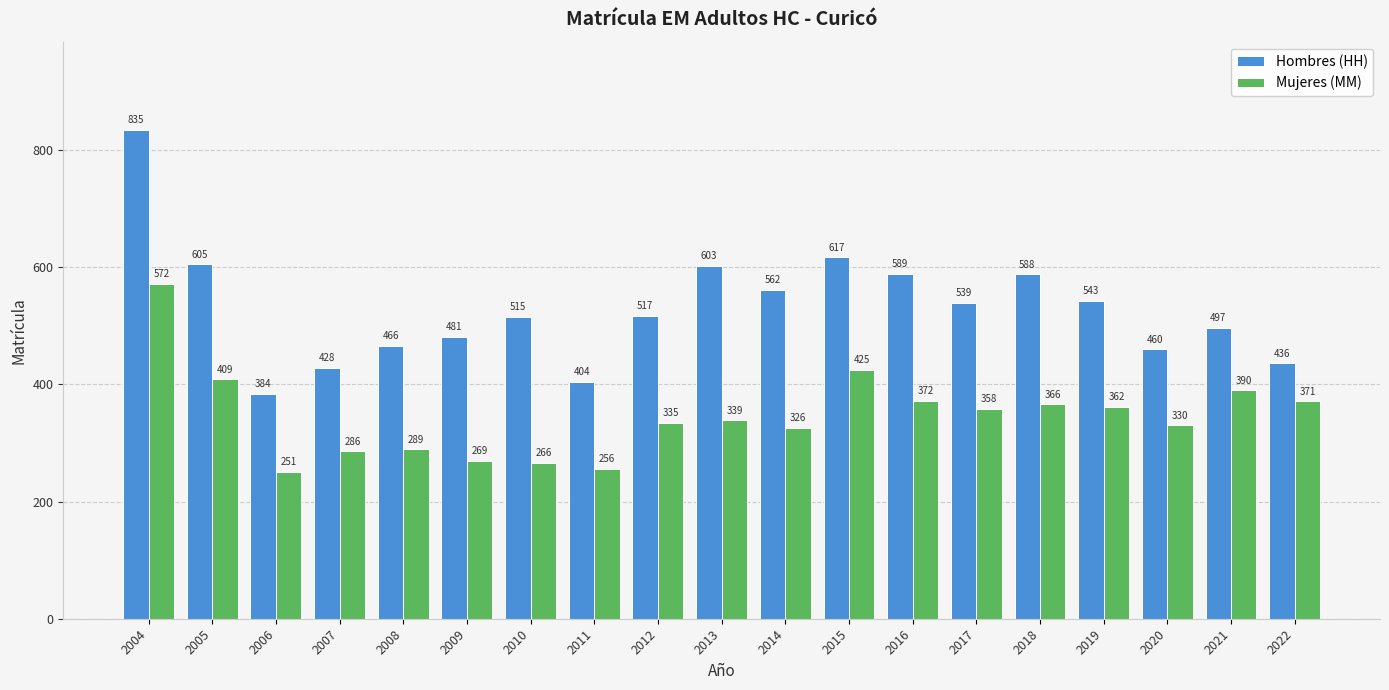

How many bars are there in each group?

2